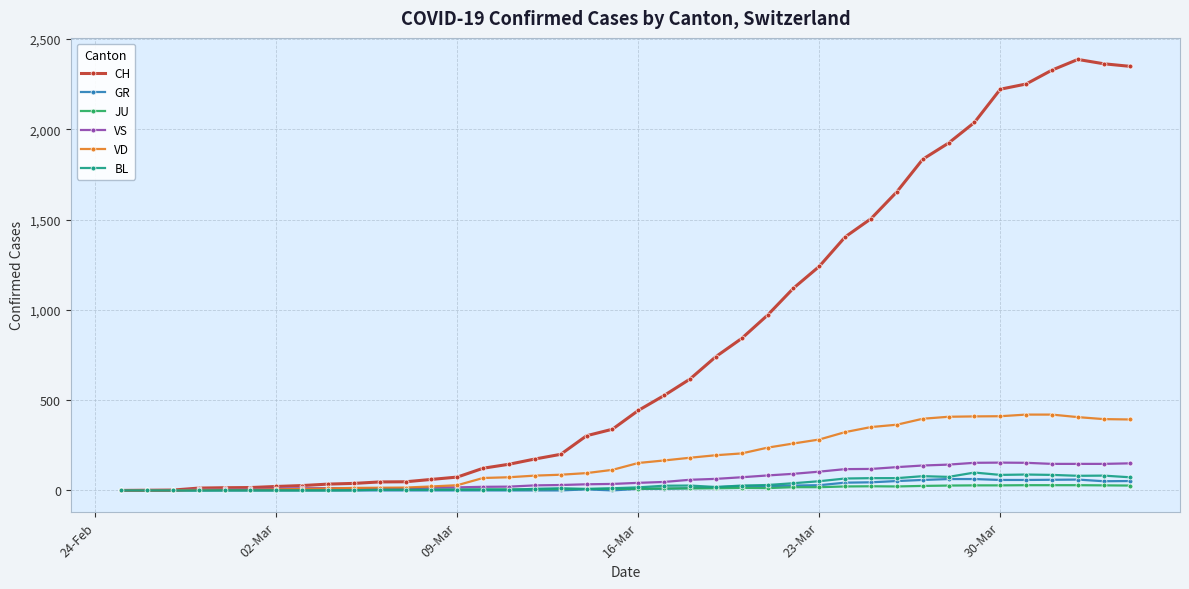

At how many categories does at least one series exceed 2078?

6